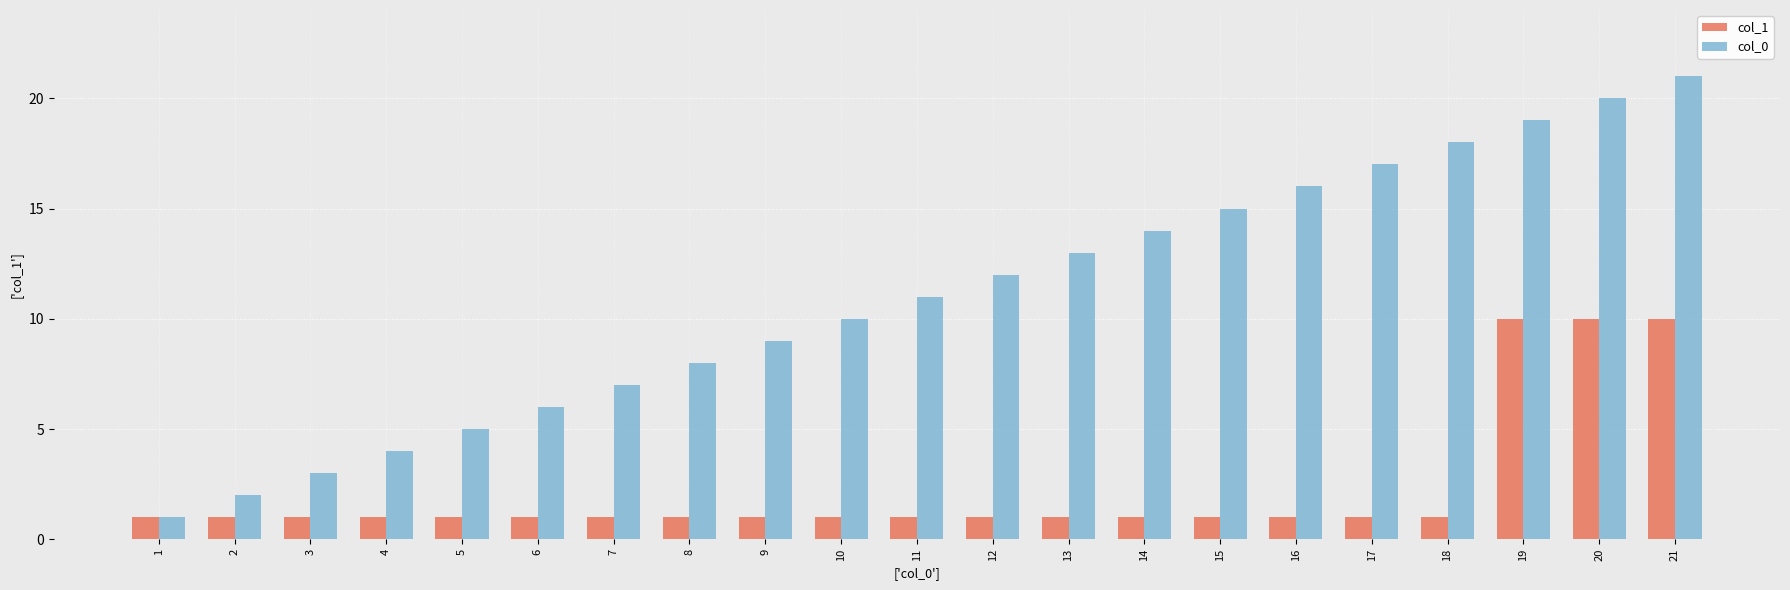

The col_1 series shows 1 at 10. True or false?

True